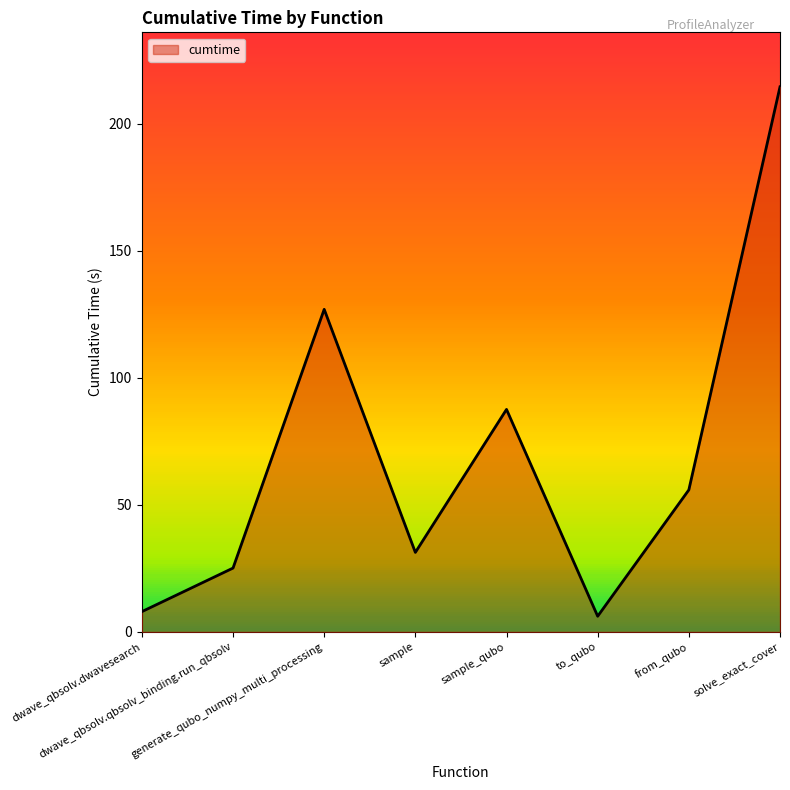

Is it true that the value at dwave_qbsolv.qbsolv_binding.run_qbsolv is 25.1?

True